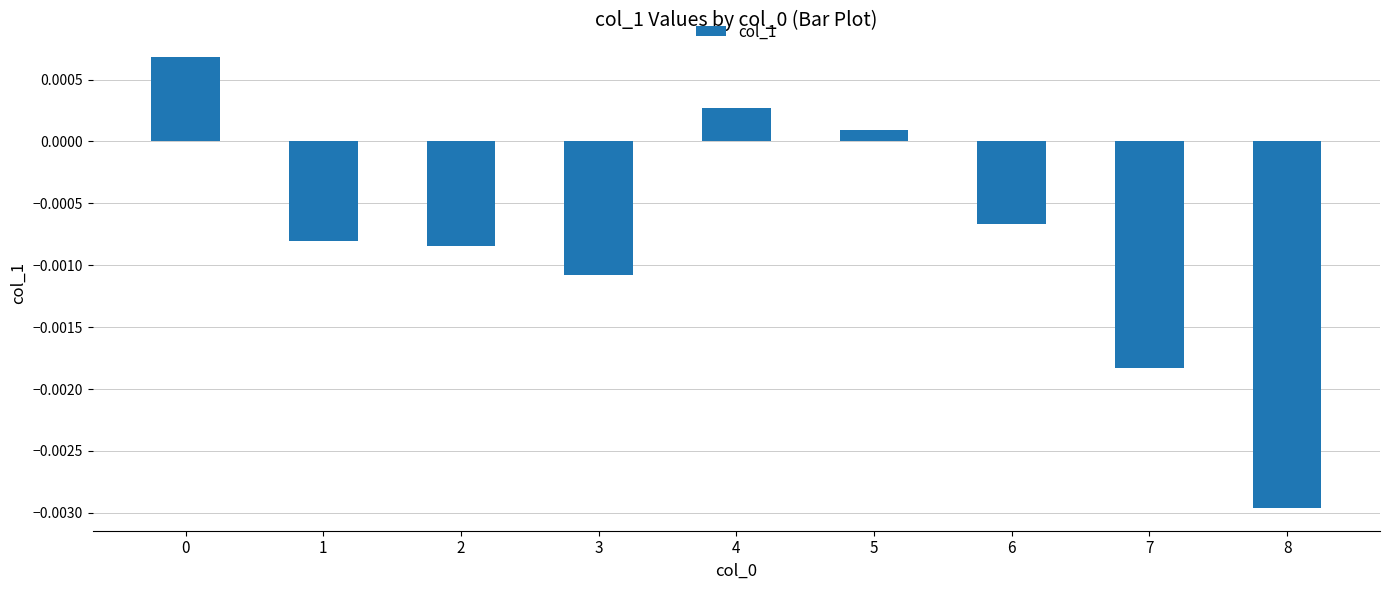

Which has a higher value, 3 or 6?

6